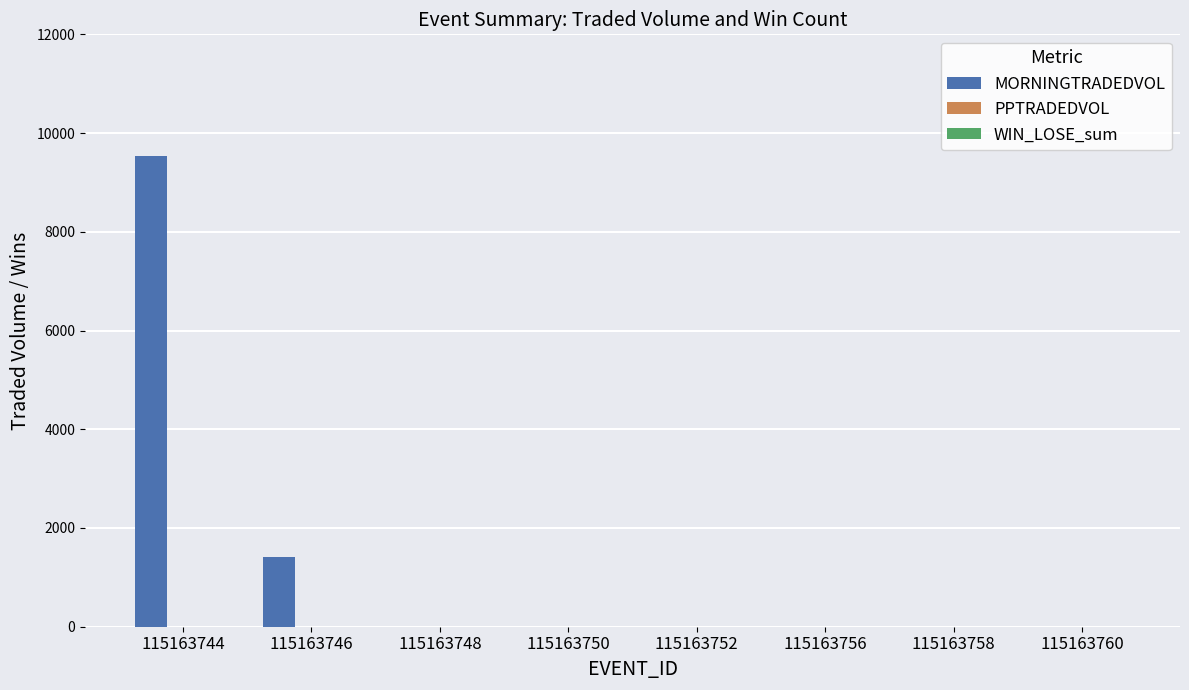

The MORNINGTRADEDVOL series shows 0.0 at 115163756. True or false?

True